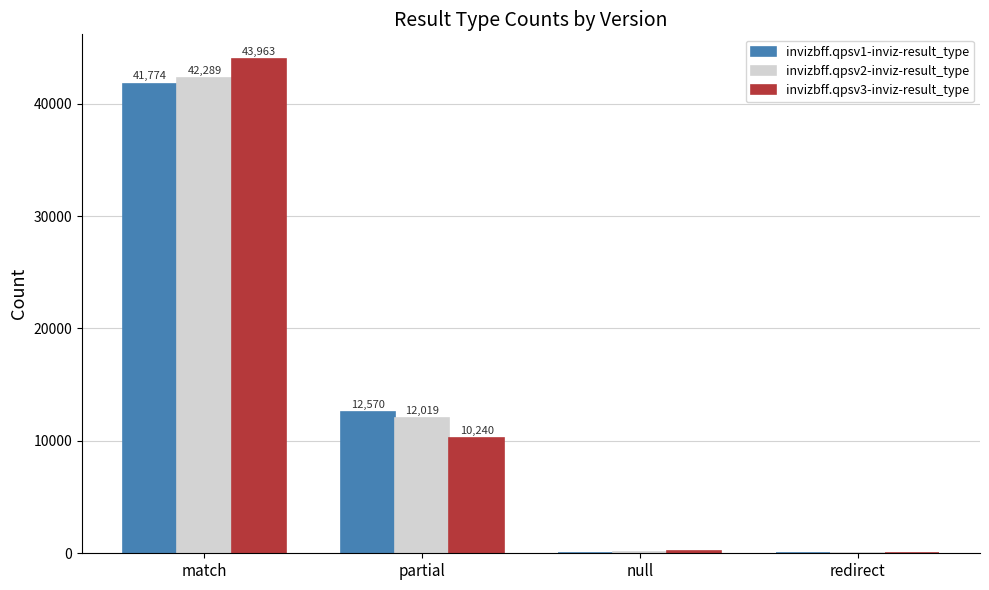

Which category has the highest value in the invizbff.qpsv1-inviz-result_type series?

match